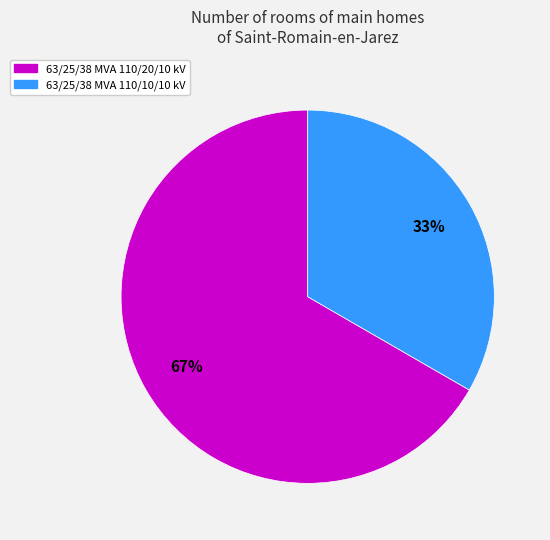

Which slice is the smallest?

63/25/38 MVA 110/10/10 kV